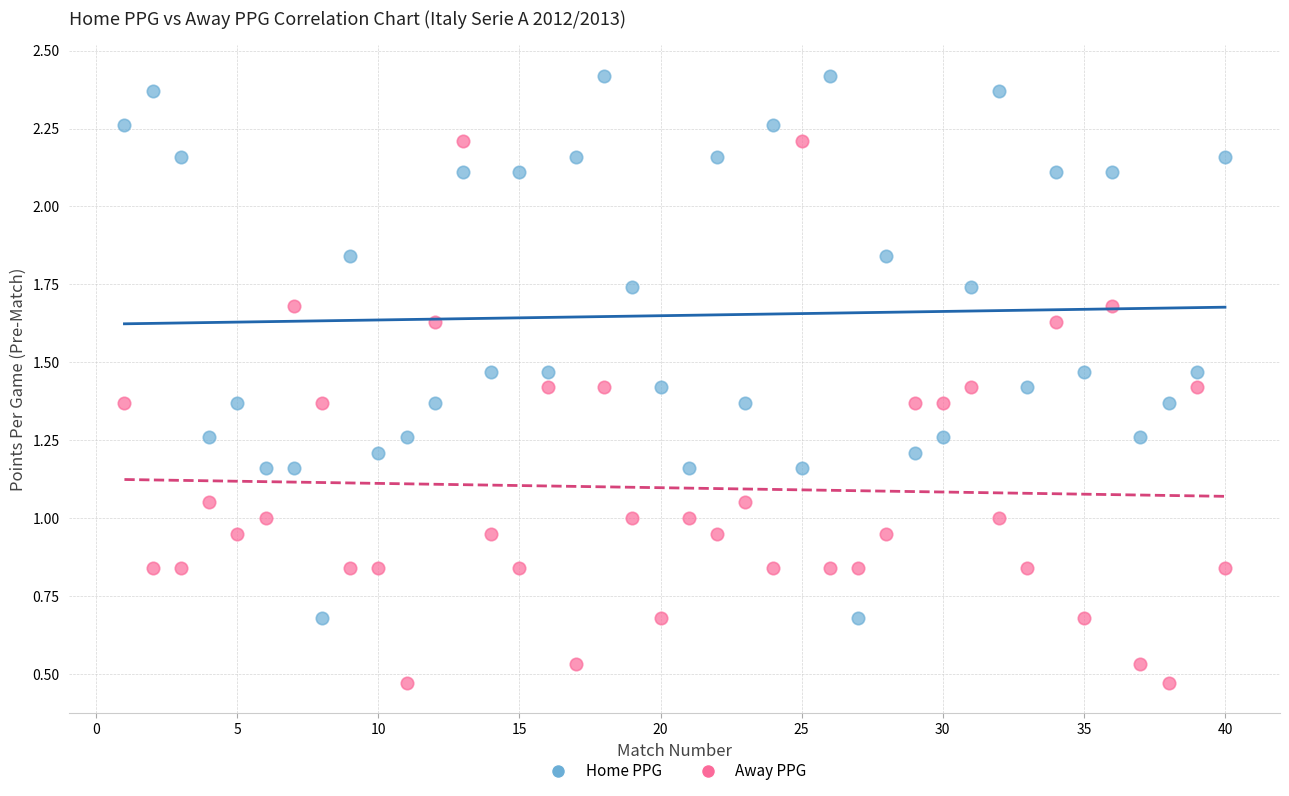

Across all data points, what is the range of X values (max minus min)?

39.0